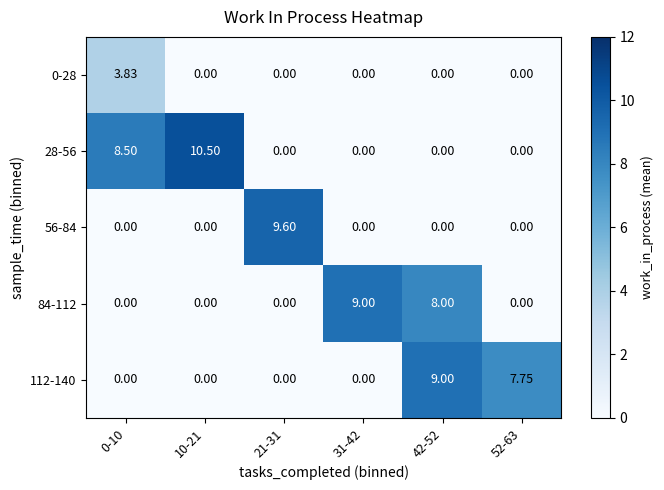

Count the number of data series in this chart.

5